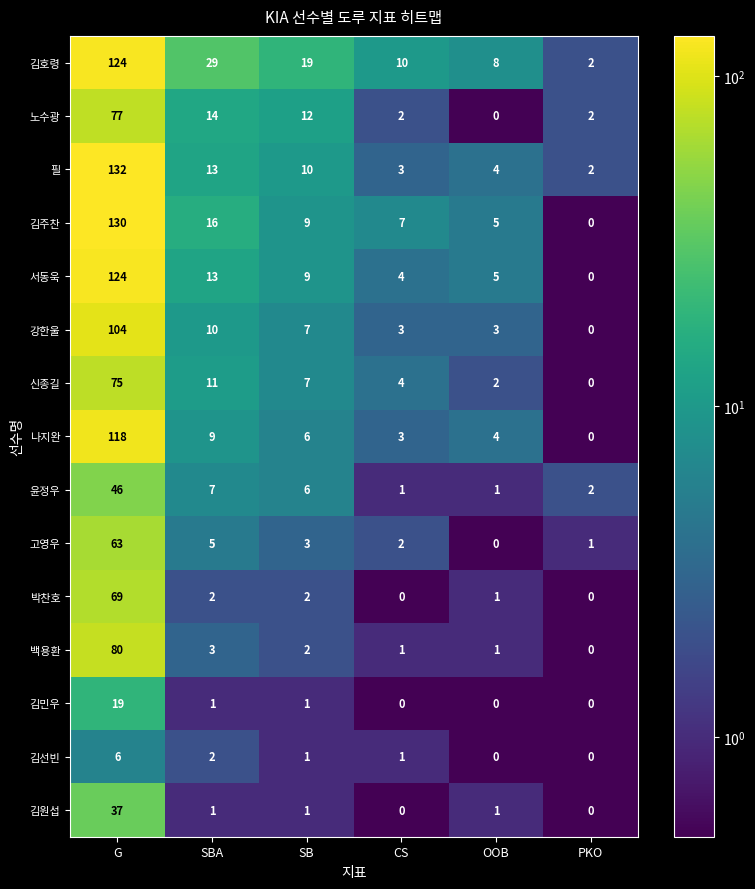

True or false: 김원섭 has a value of 1 at SB.

True